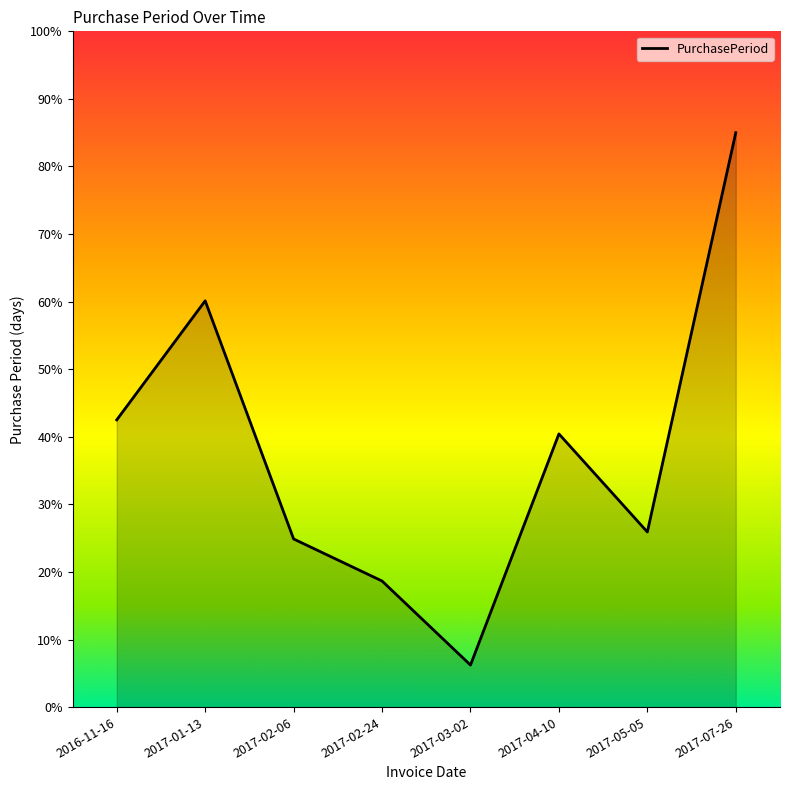

What is the difference between the maximum and second lowest values?

66.3